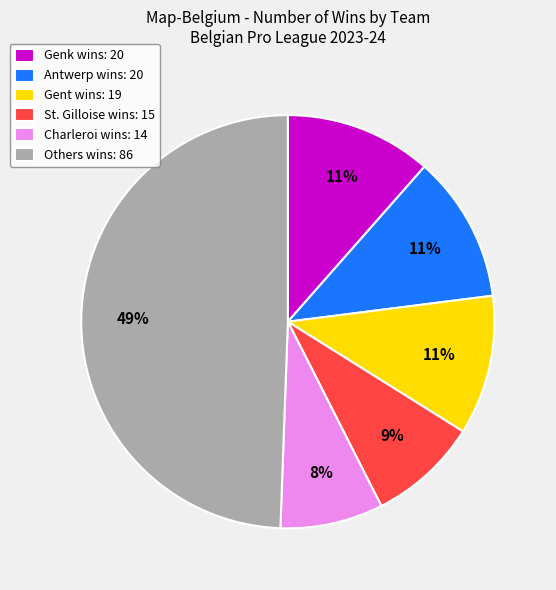

Count the number of slices in the pie.

6